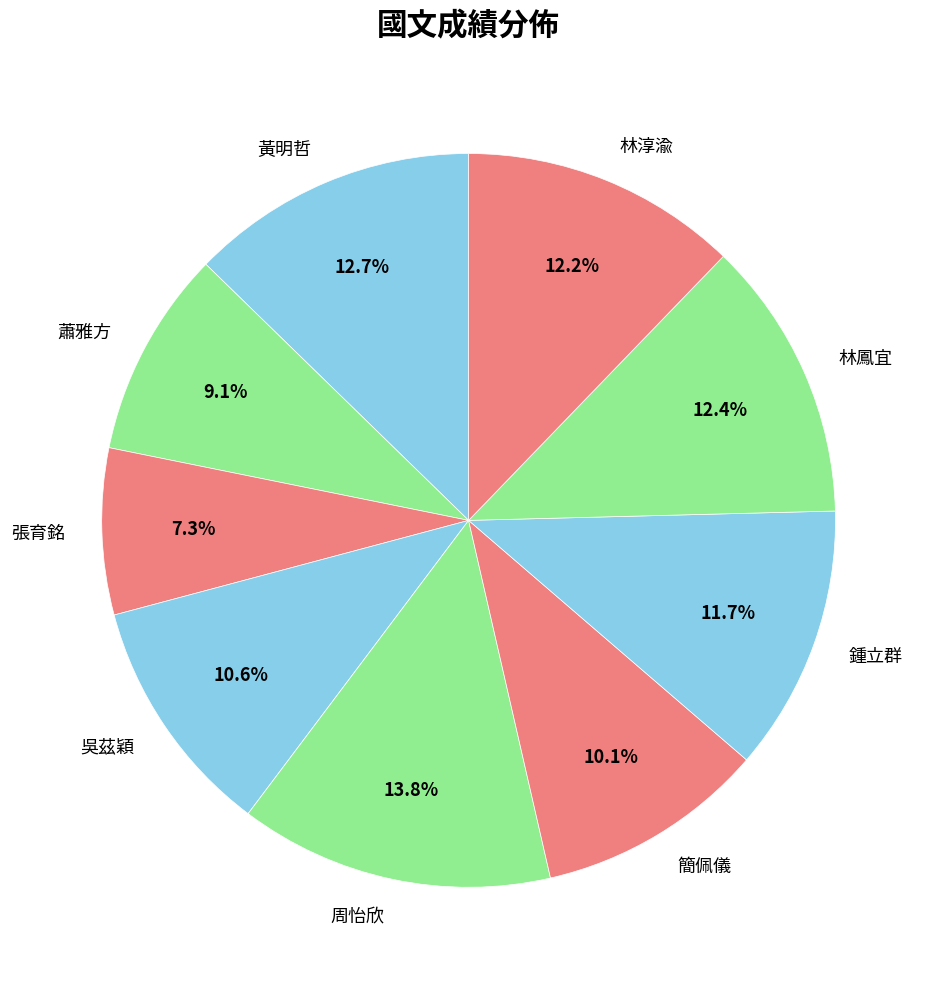

Which slice is the smallest?

張育銘